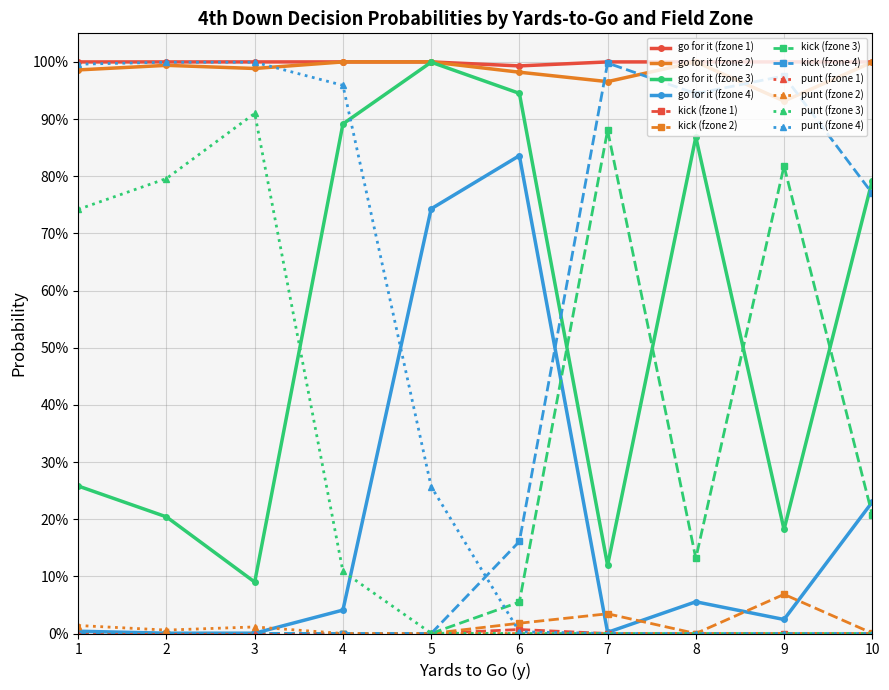

Is this an area chart (filled region under the line)?

No